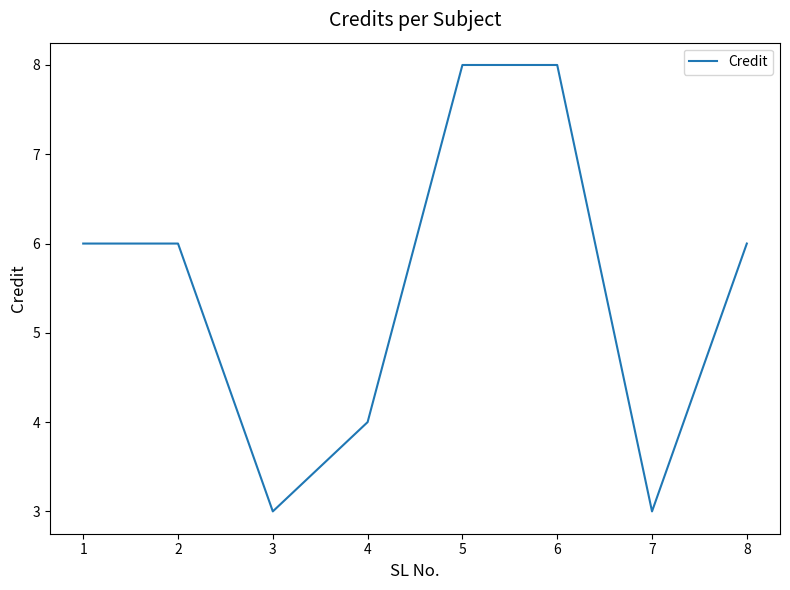

Read the value at 8.

6